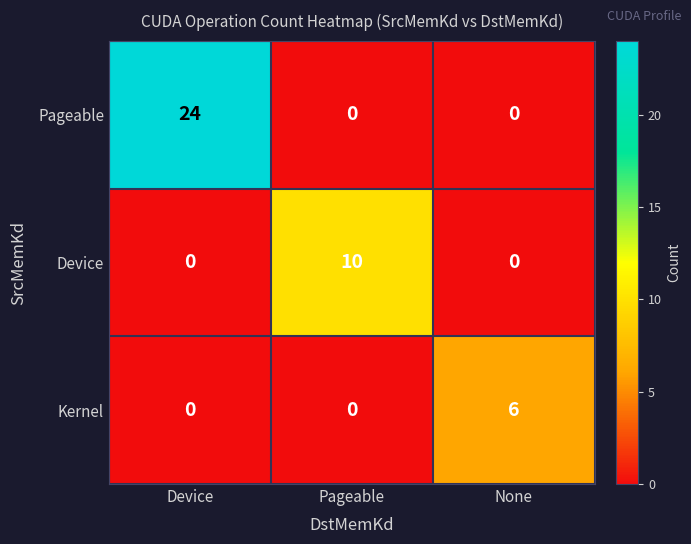

Reading left to right, list all the values displayed in this chart.

Pageable: Device=24	Pageable=0	None=0
Device: Device=0	Pageable=10	None=0
Kernel: Device=0	Pageable=0	None=6